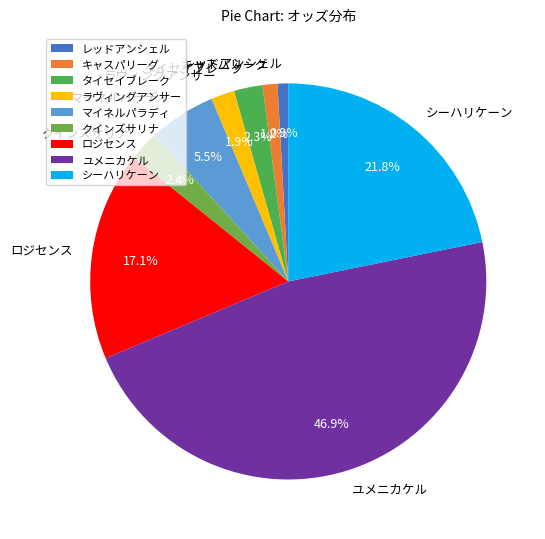

How many slices are in this pie chart?

9